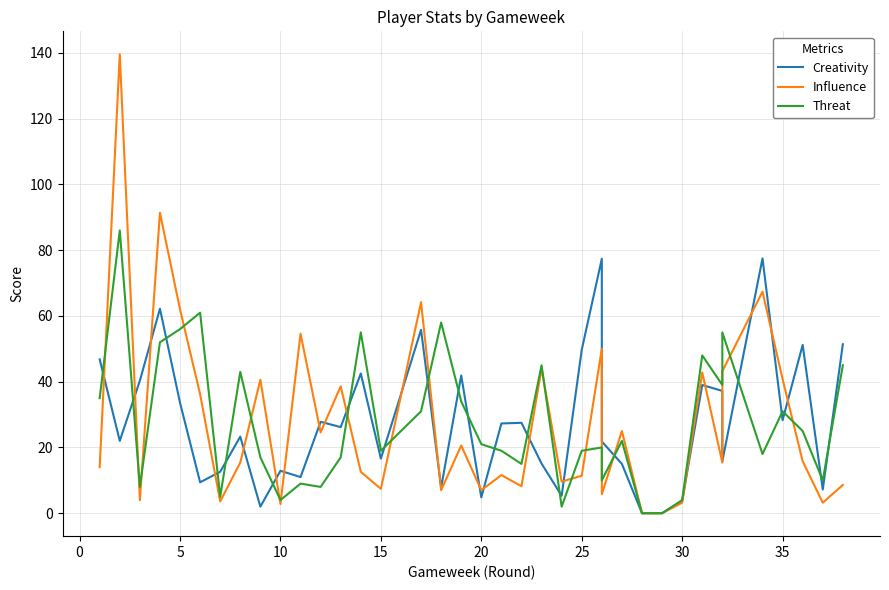

The value of Influence at 0 is 69.1. True or false?

False